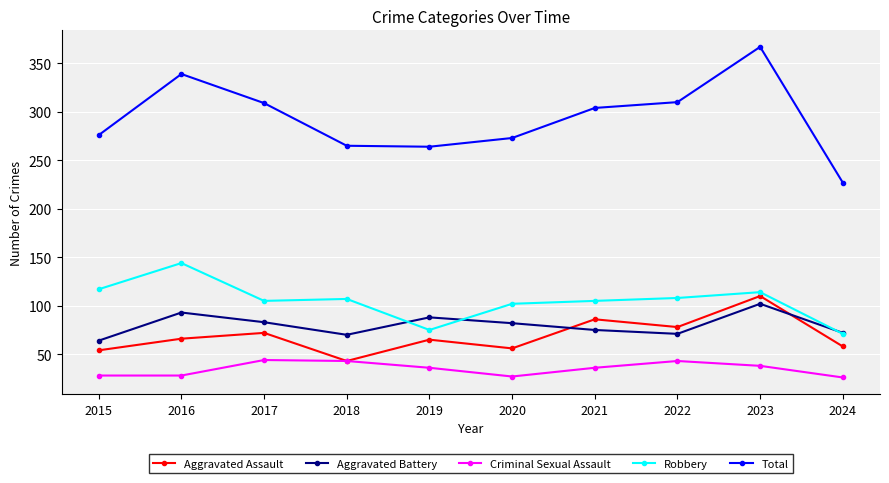

What is the average value of the Total series?

293